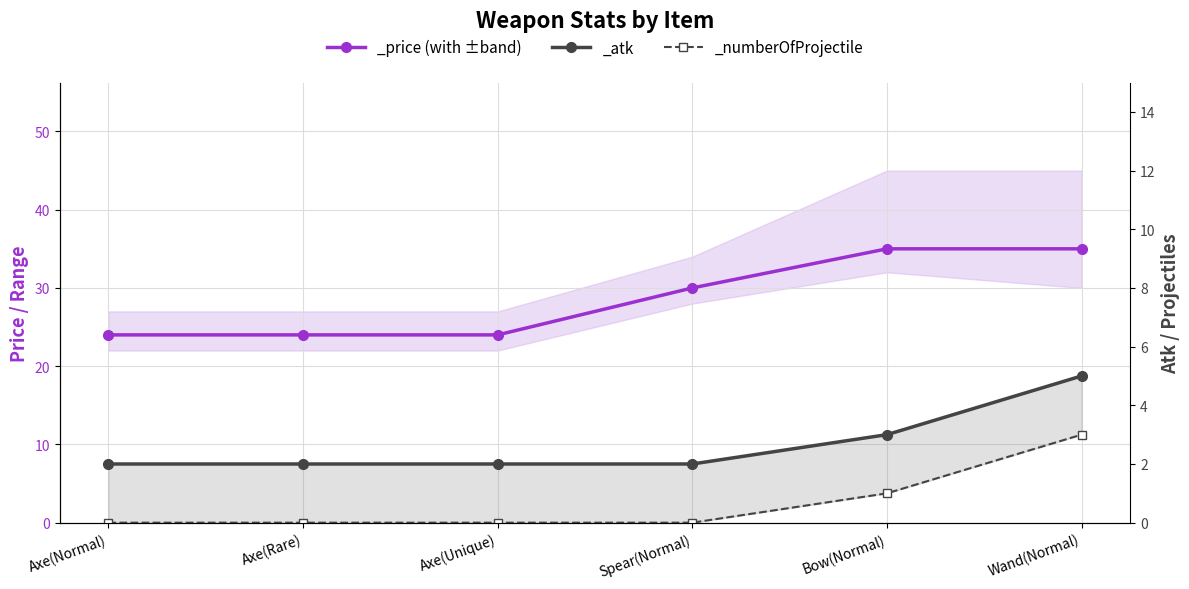

What is the maximum value shown in the chart?

35